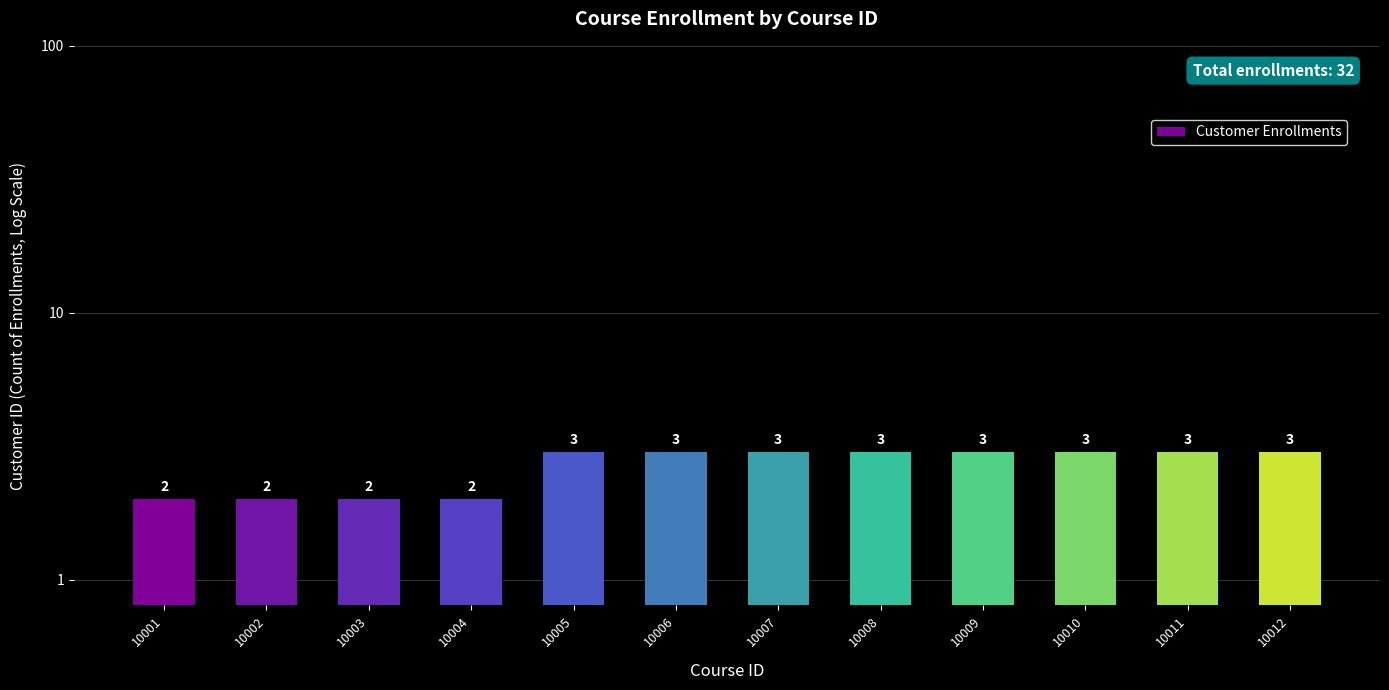

What is the value of the 10th bar from the left?

3